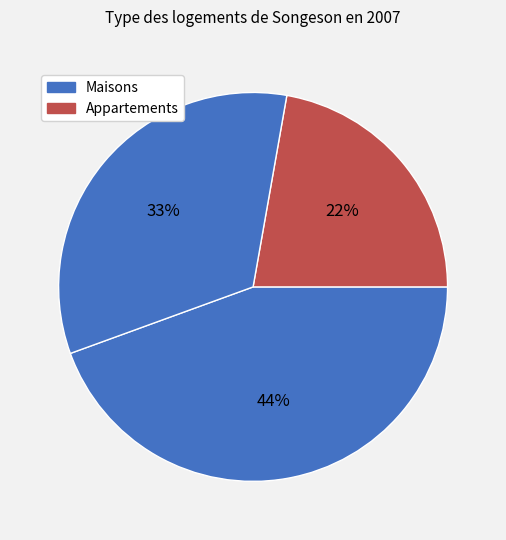

Does any single category account for the majority?

No